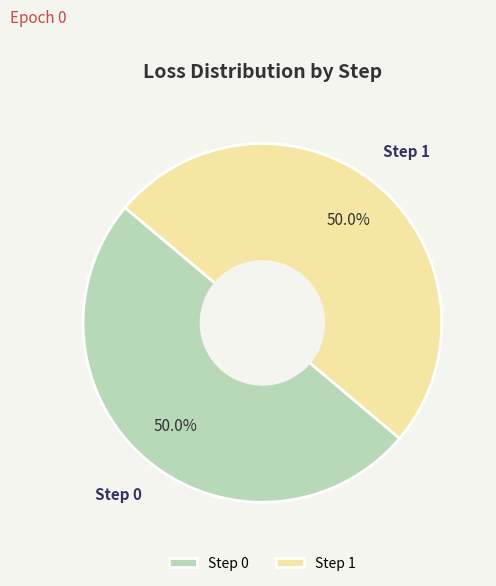

True or false: Step 1 accounts for 50% of the total.

True